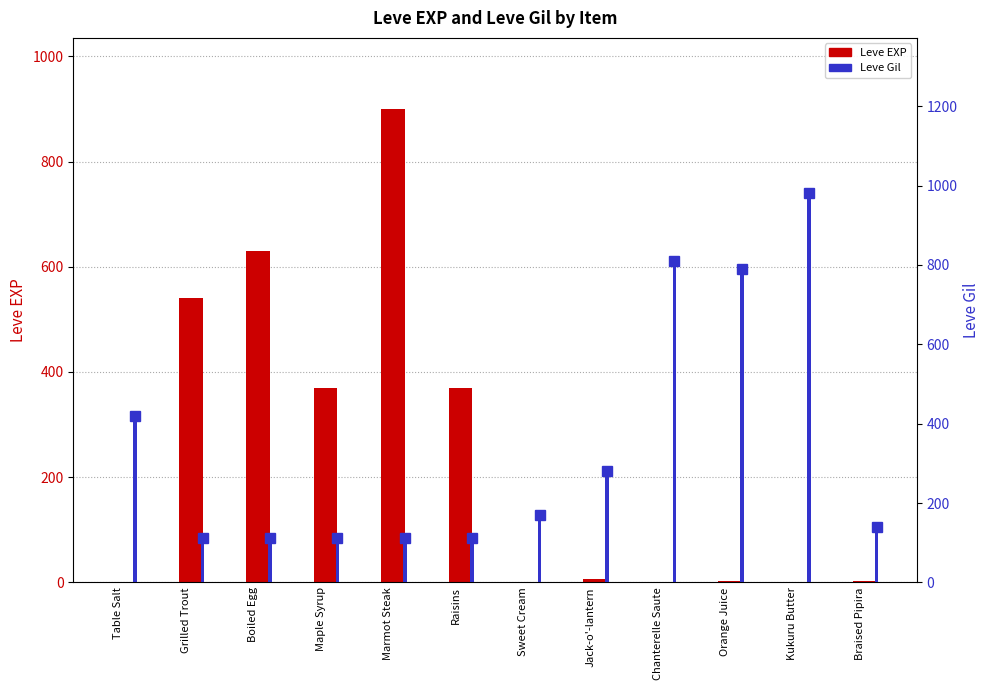

List the series in order of their overall mean, highest first.

Leve Gil, Leve EXP